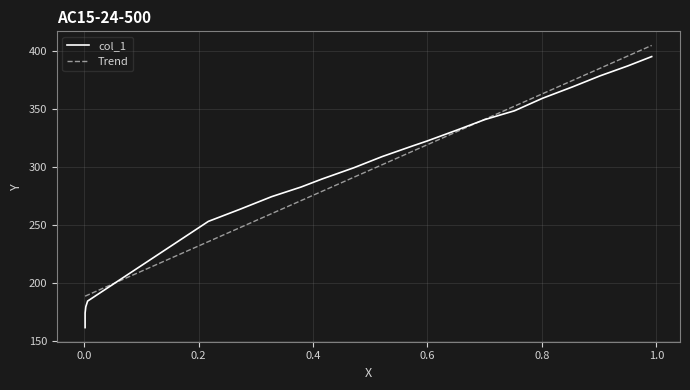

The chart shows a value of 318.3 at 0.5742. True or false?

True